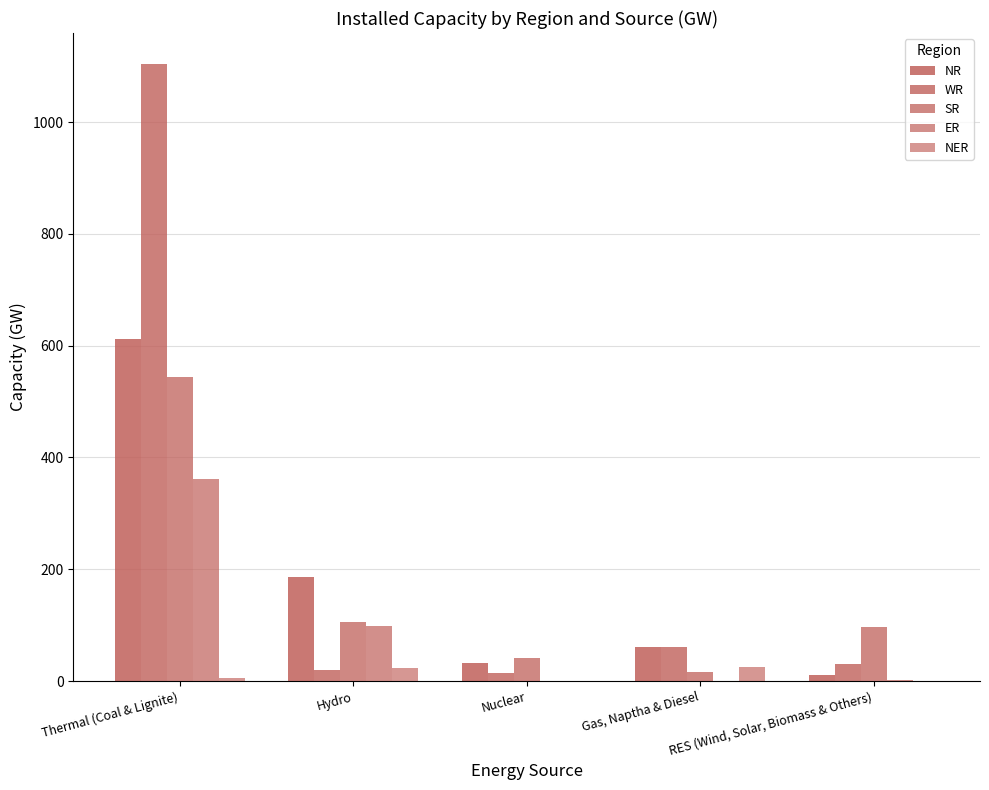

What position from the right is Gas, Naptha & Diesel?

2